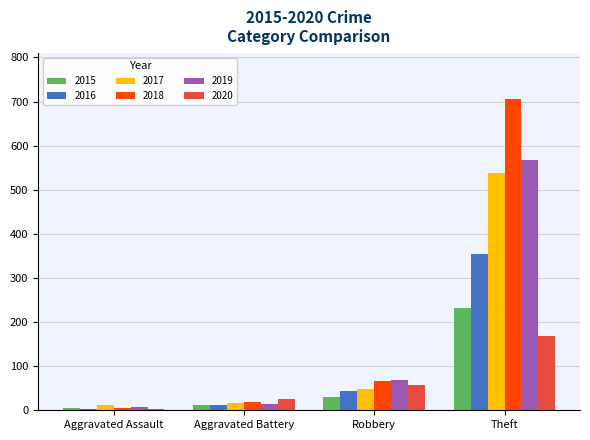

What is the difference between the highest and lowest values at Robbery?

39